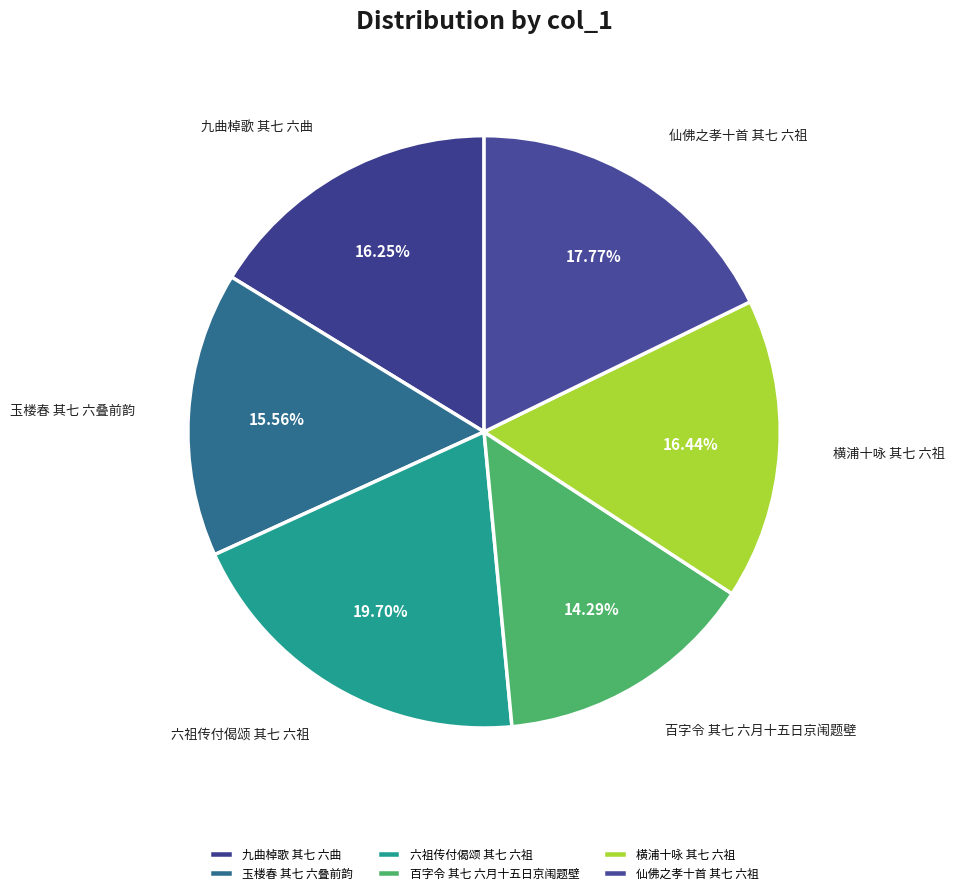

What percentage is the 六祖传付偈颂 其七 六祖 slice, to the nearest percent?

20%